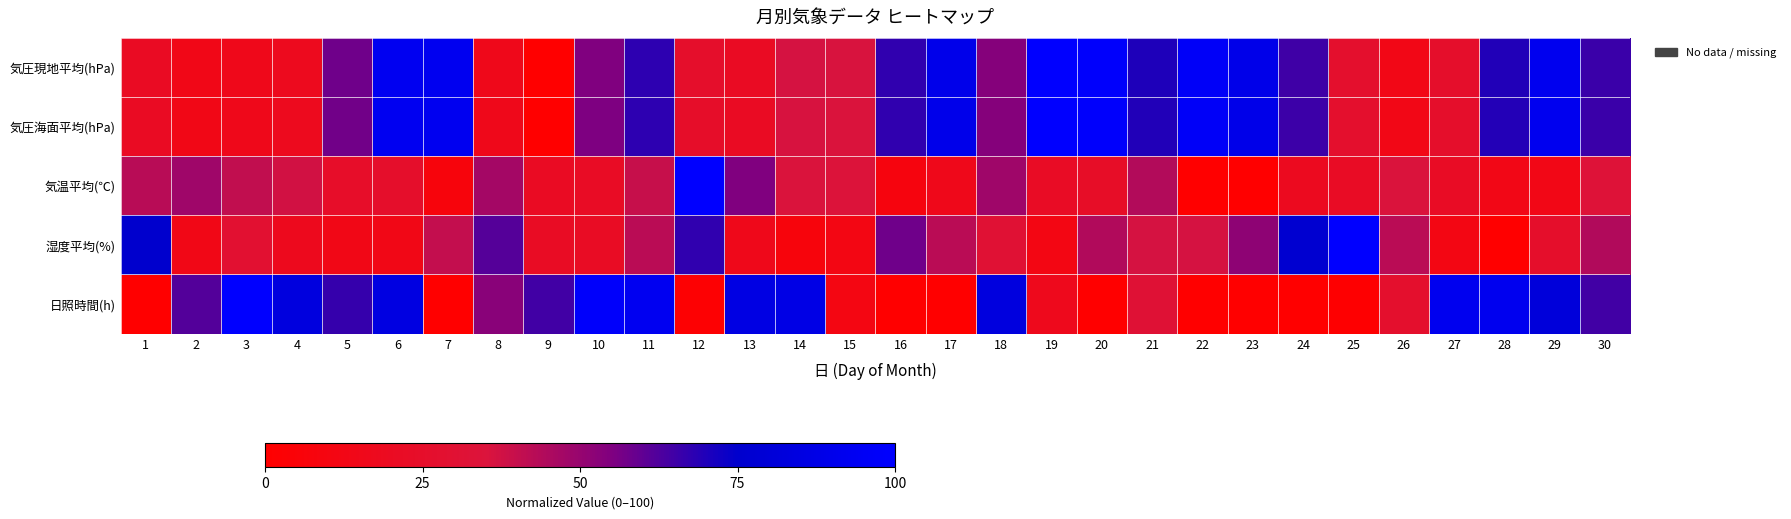

At how many categories does at least one series exceed 3?

30